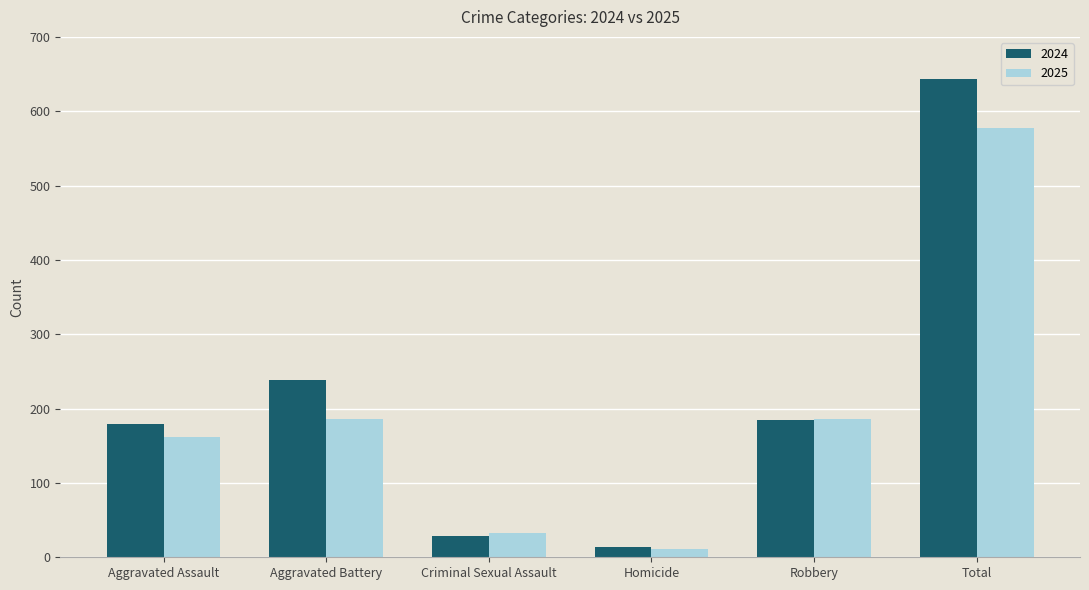

Which series has the widest spread of values?

2024